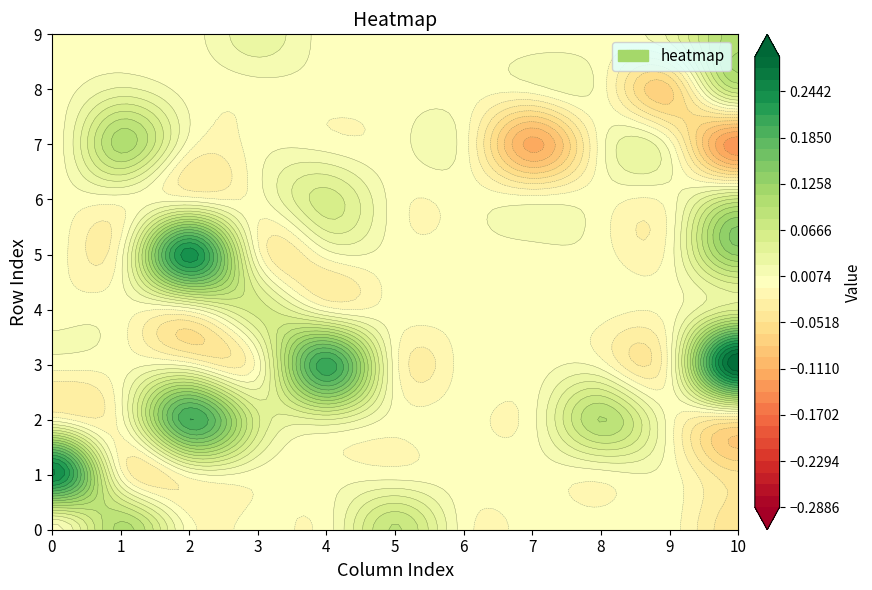

Which label corresponds to the largest value in the chart?

10